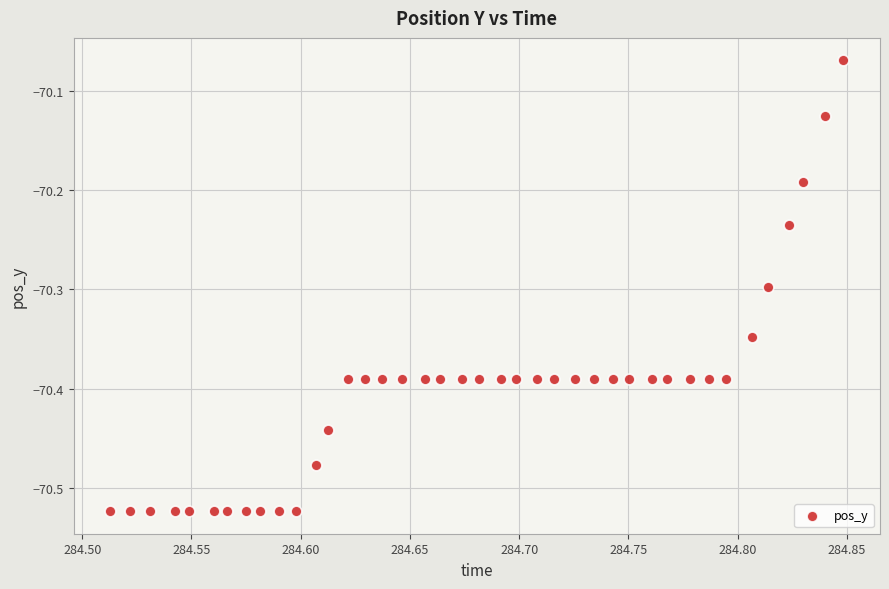

What is the range of Y values (max minus min)?

0.5